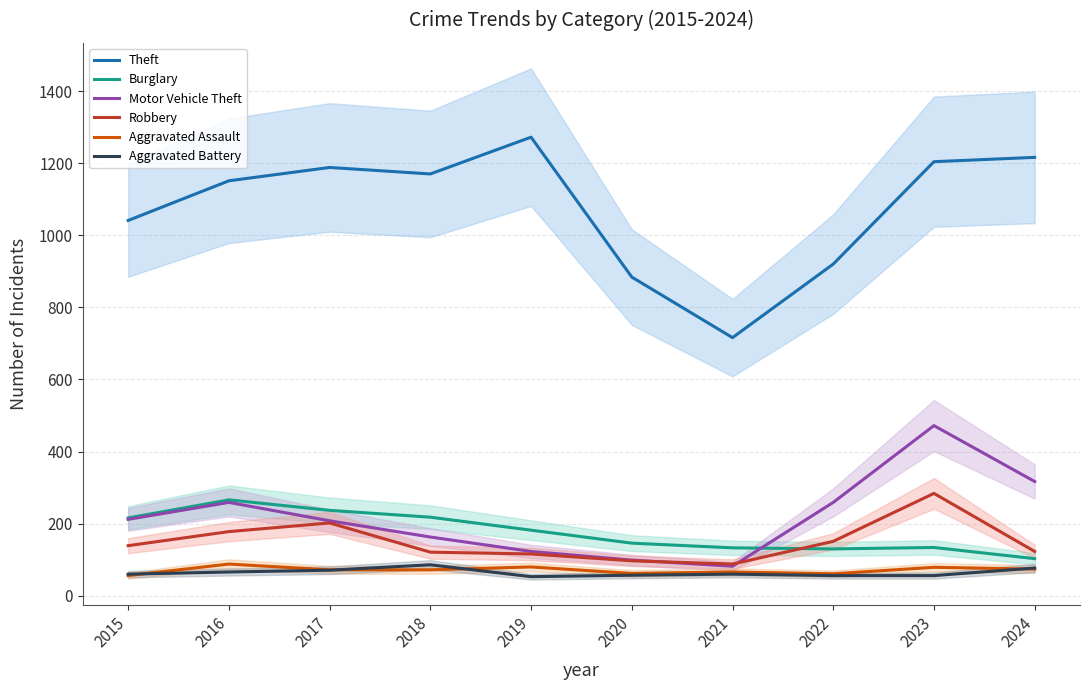

What is the difference between the Theft values at 2018 and 2015?

129